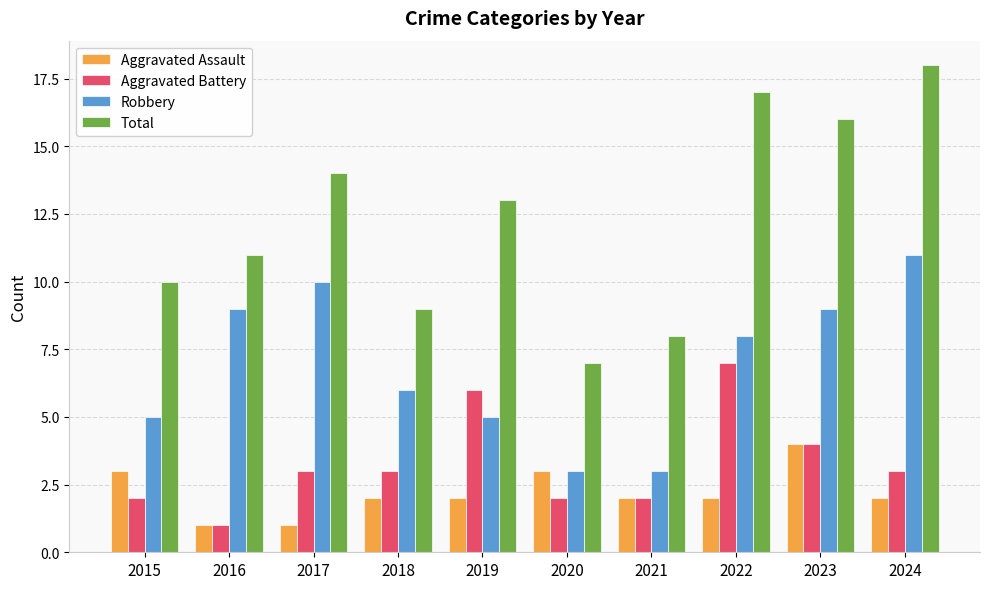

Is it true that Robbery equals 9 at 2016?

True